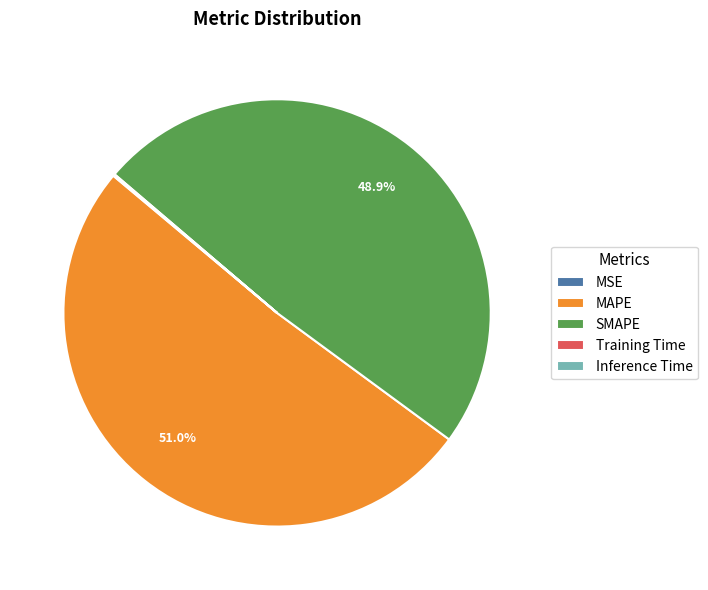

Which category has the biggest portion of the pie?

MAPE